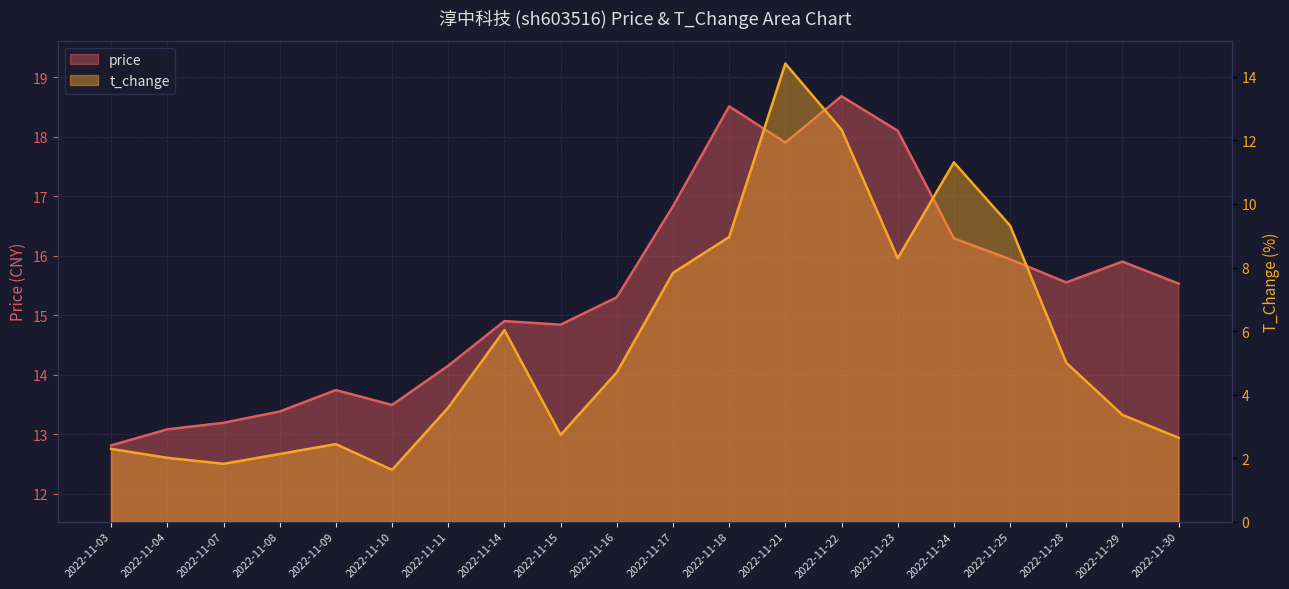

How many data points in price are above 15?

11